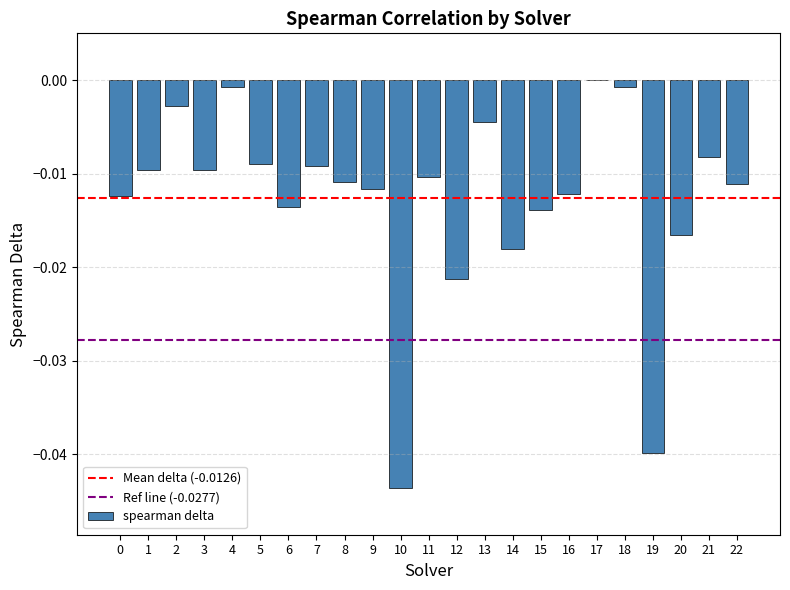

How many distinct data groups are displayed?

1